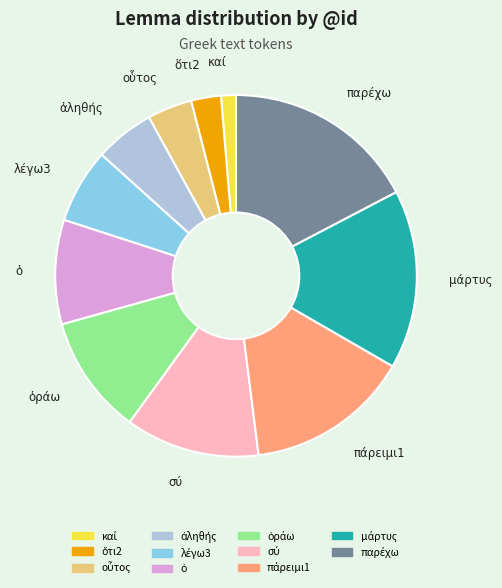

Is there a majority slice in this chart?

No